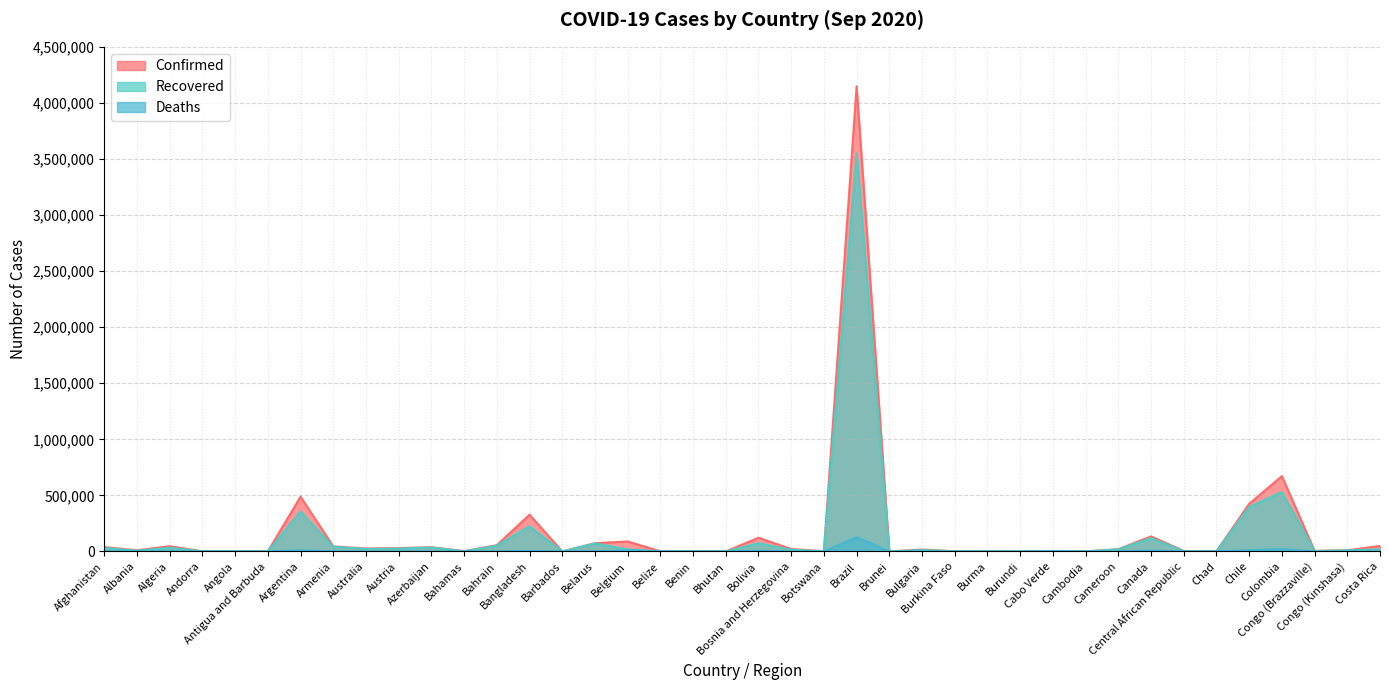

How many lines are shown in the chart?

3